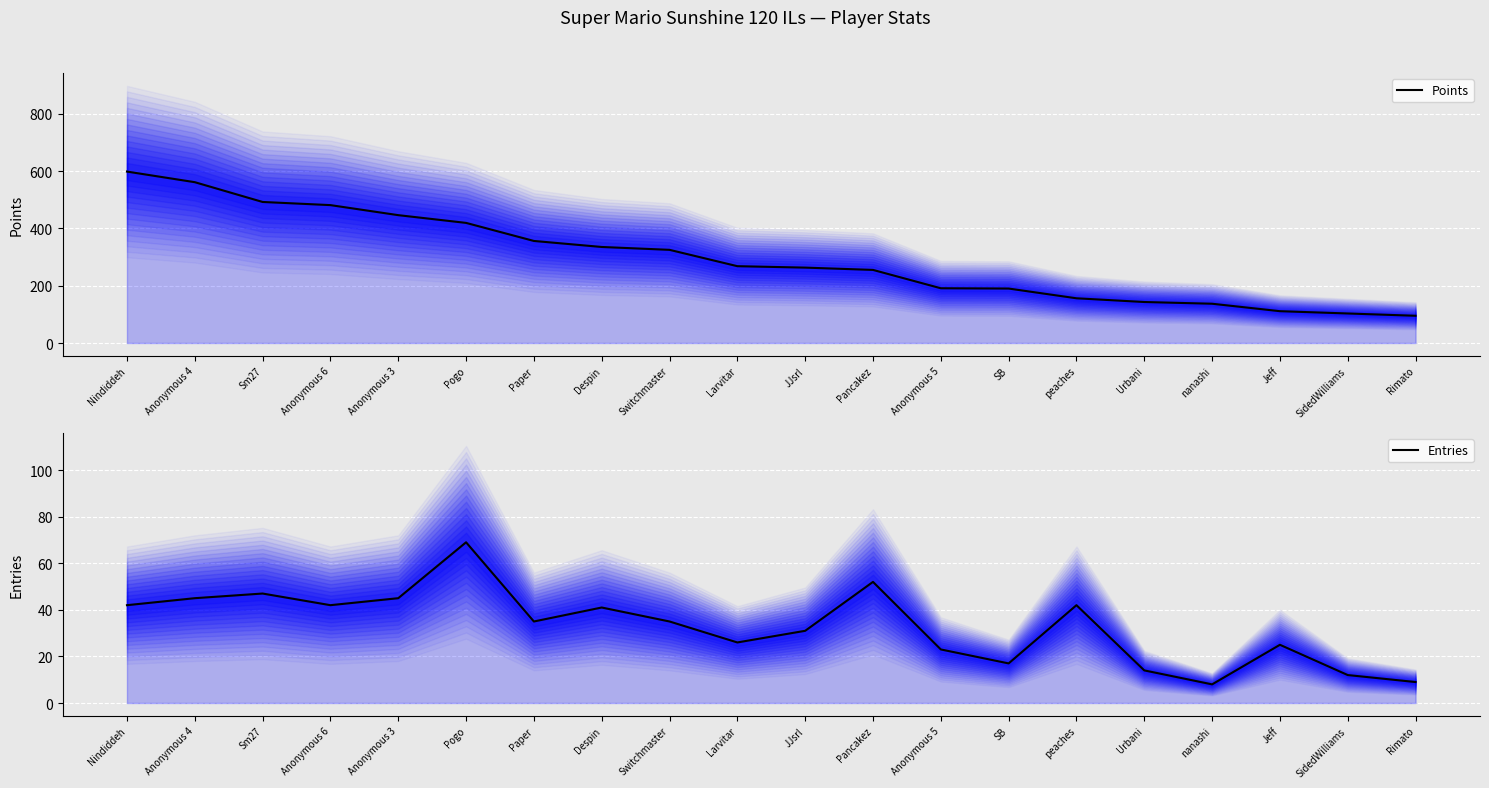

Reading left to right, list all the values displayed in this chart.

Points: 598	561	492	481	446	419	356	335	325	268	263	255	191	190	156	143	137	111	103	95
Entries: 42	45	47	42	45	69	35	41	35	26	31	52	23	17	42	14	8	25	12	9